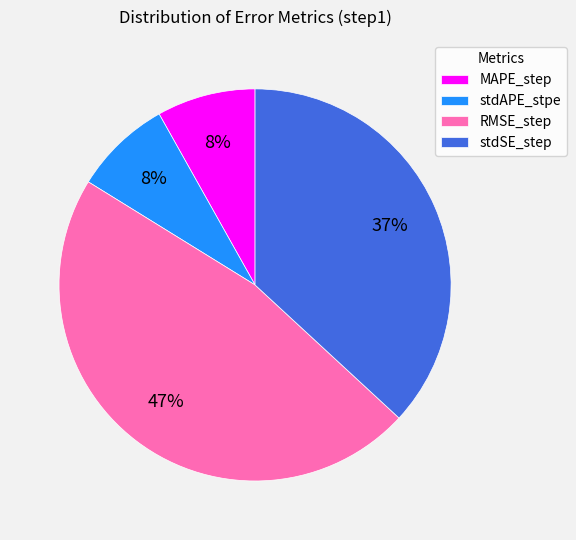

Which category has the biggest portion of the pie?

RMSE_step